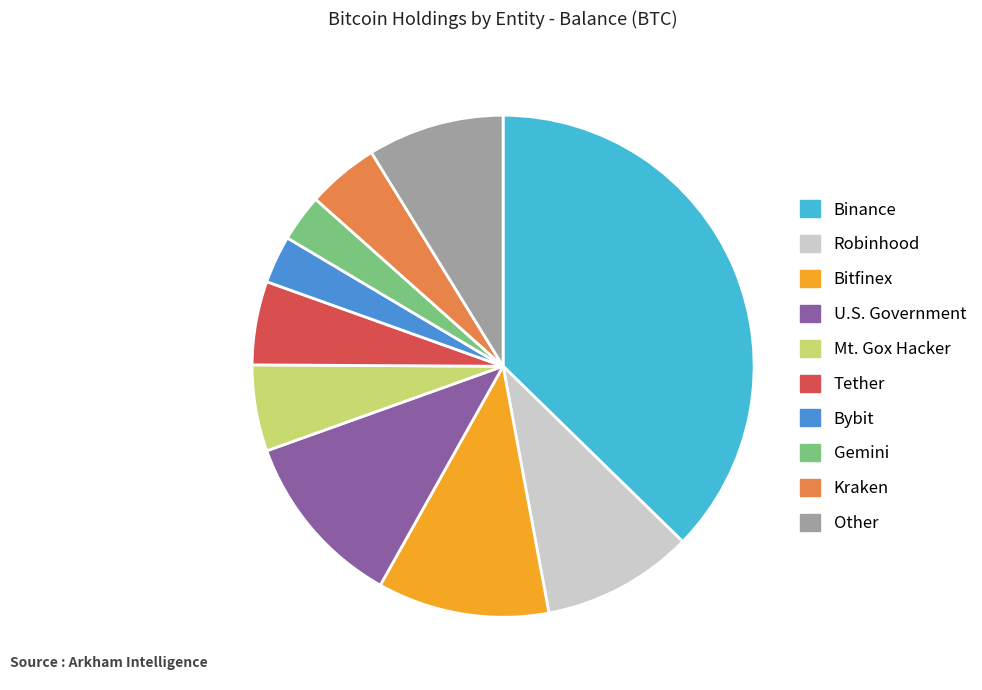

Does any single category account for the majority?

No